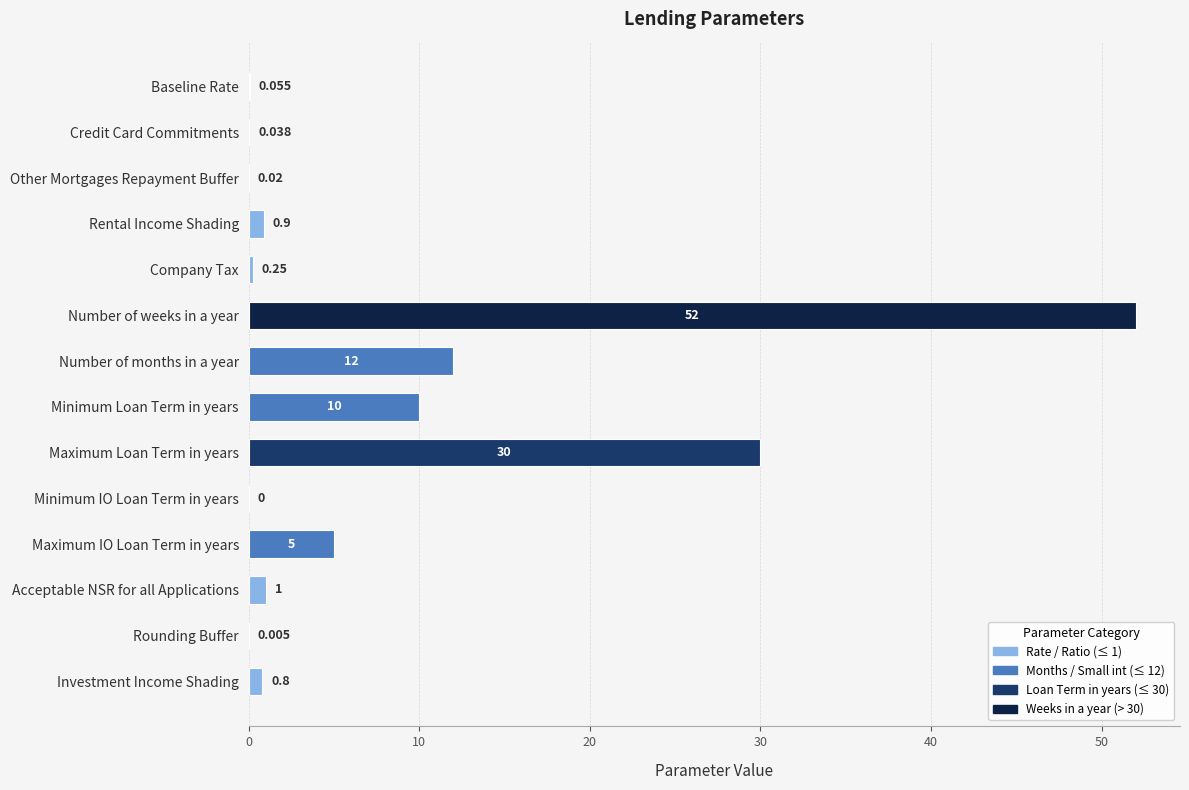

What is the maximum value shown in the chart?

52.0